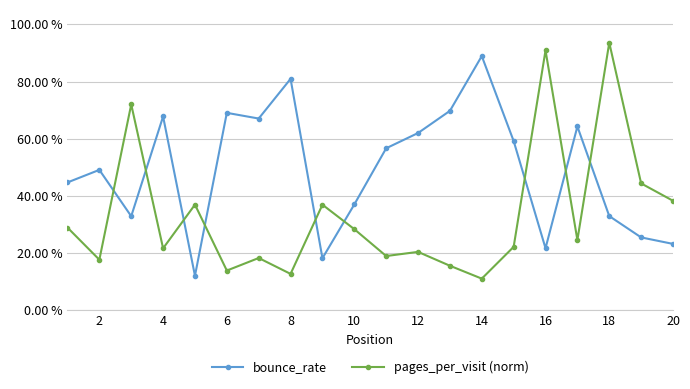

How many intersections are there between pages_per_visit (norm) and bounce_rate?

9